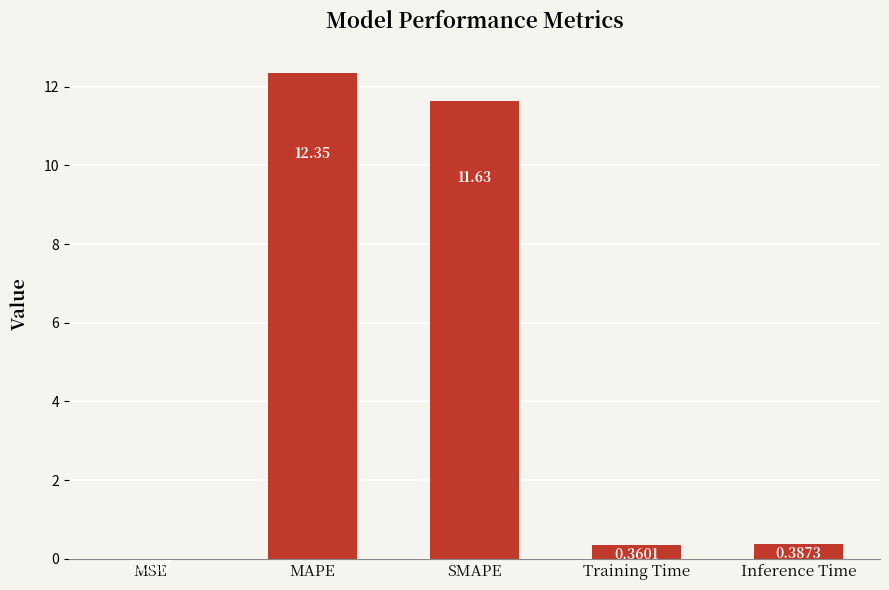

Between Inference Time and MSE, which is larger?

Inference Time